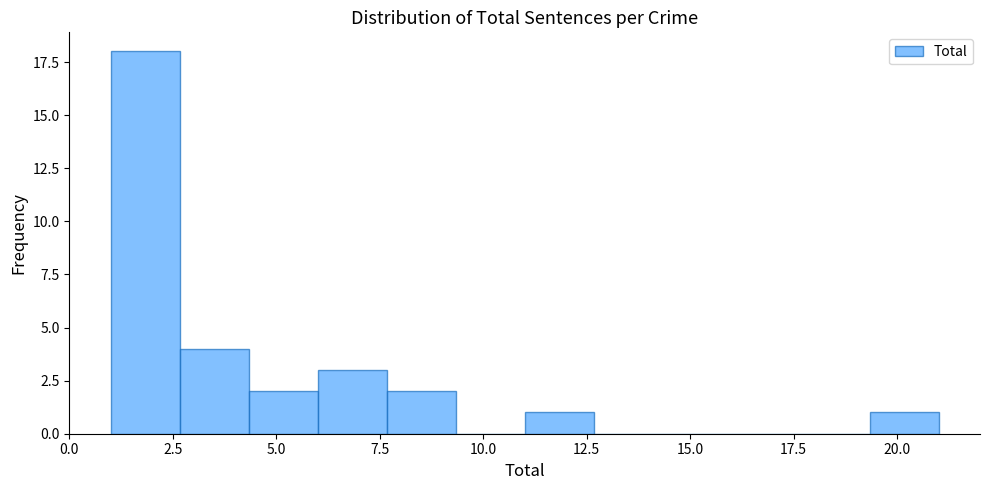

Read against the x-axis, roughly where is the centre of the tallest bar?

2.0